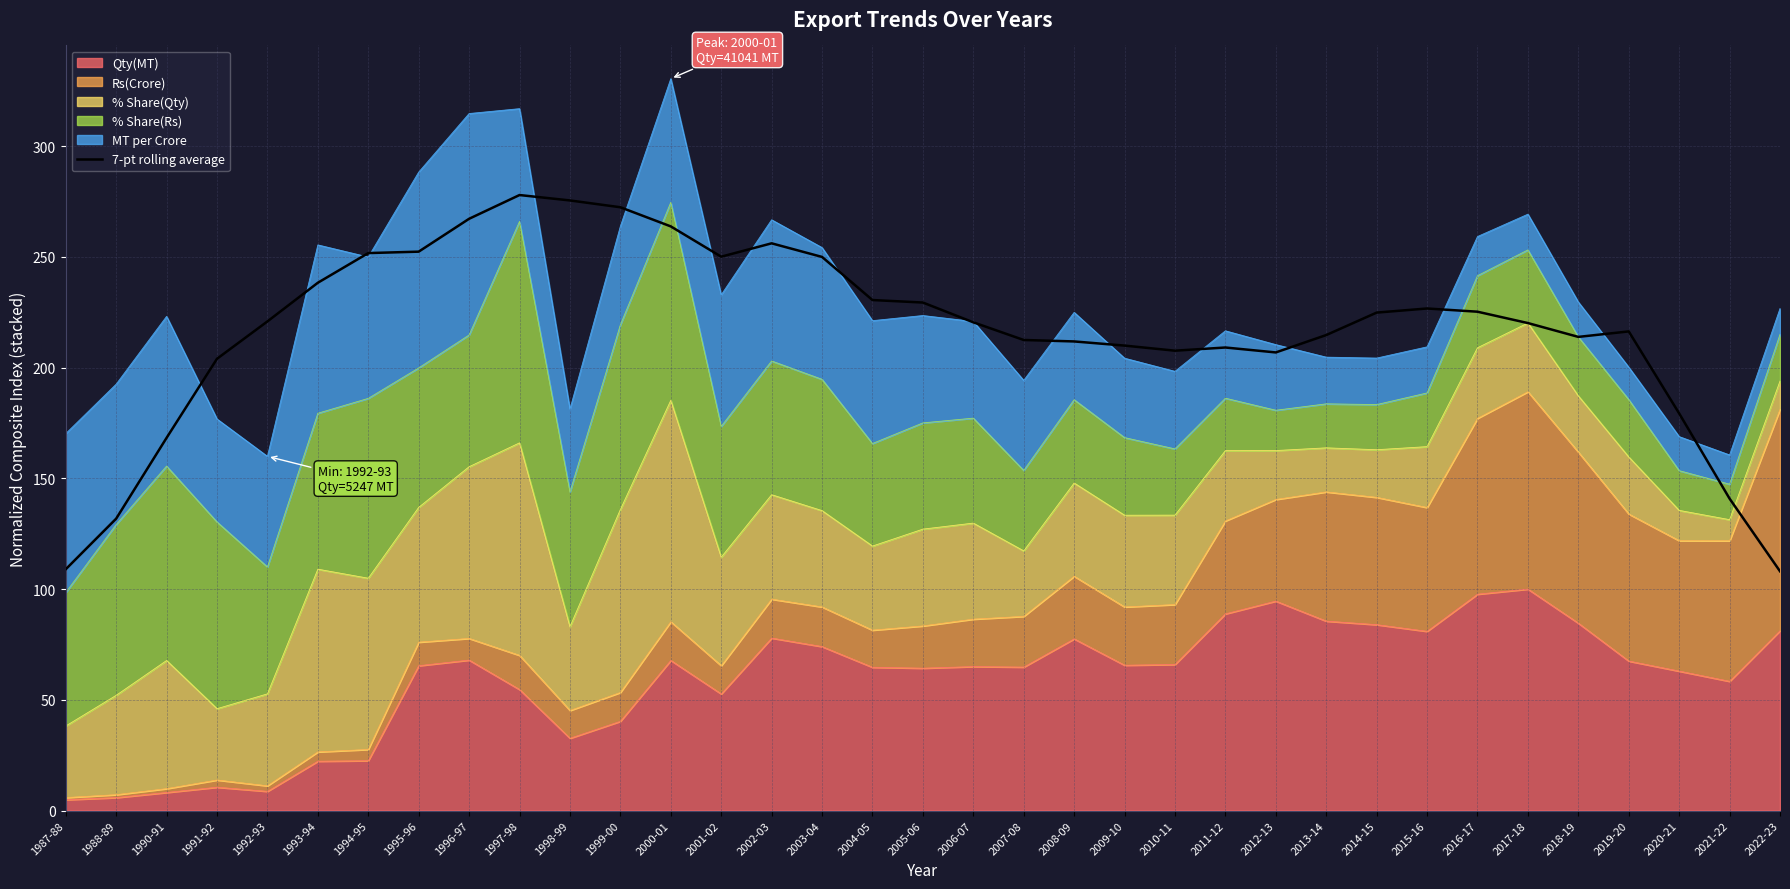

What is the change in value from 2004-05 to 2018-19?

-16.6